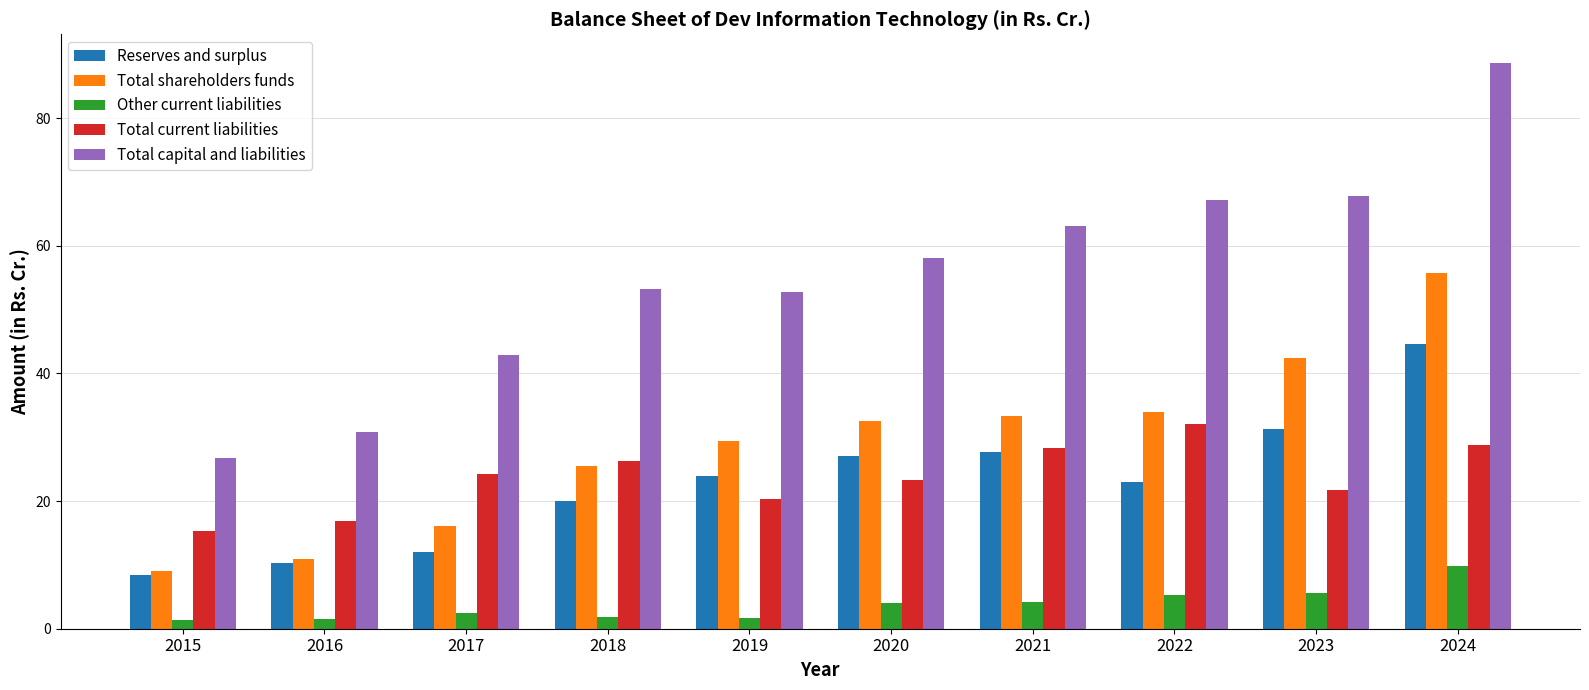

Does the chart contain any negative values?

No